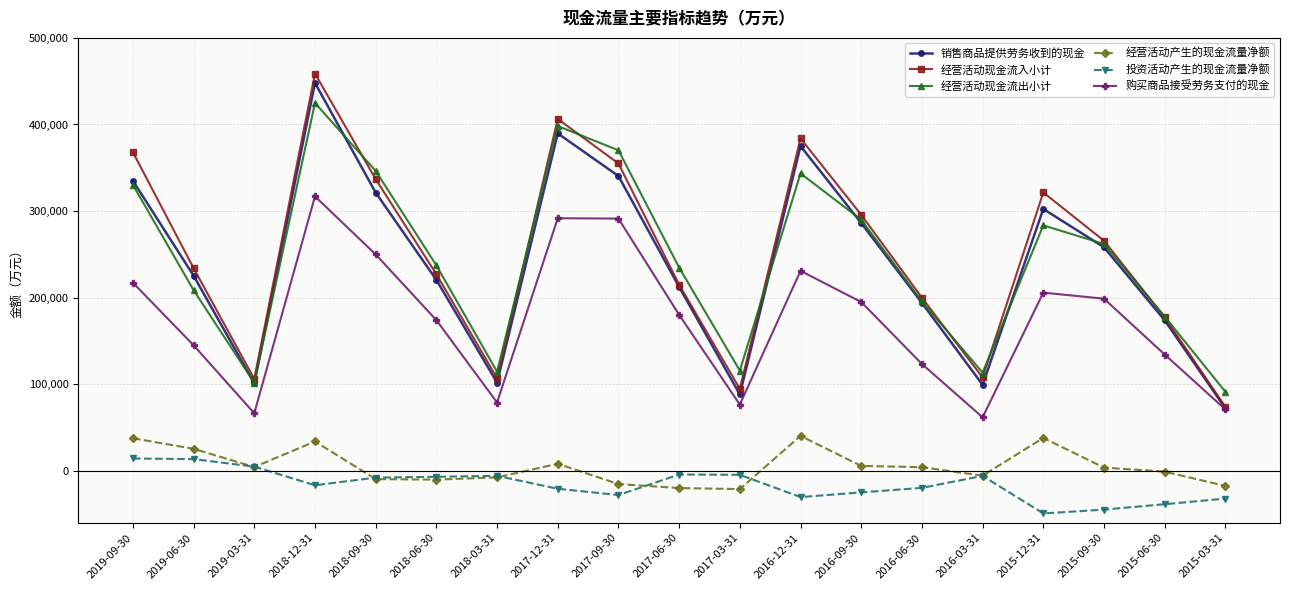

In 经营活动现金流入小计, how many points are higher than both neighbors (excluding endpoints)?

4